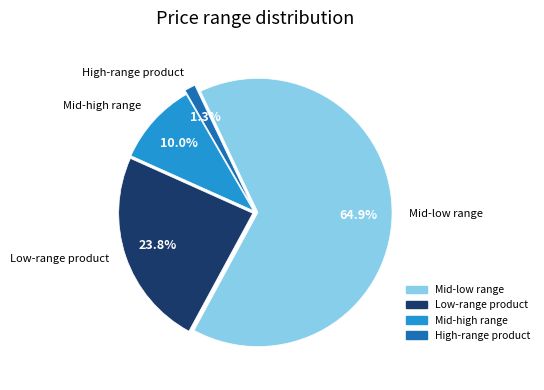

Is there a majority slice in this chart?

Yes